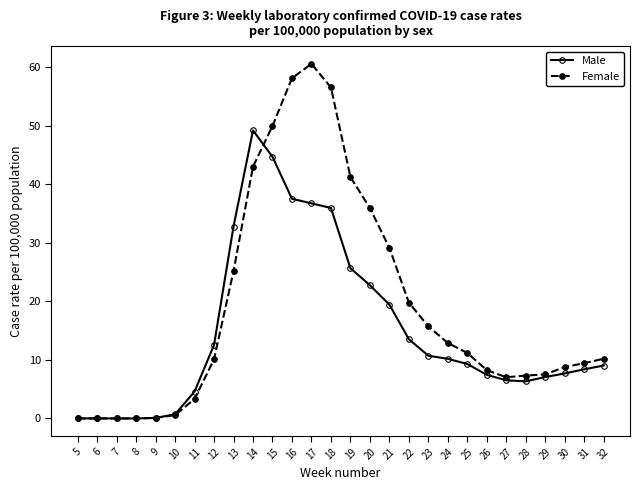

What are all the series names shown in the legend?

Male, Female